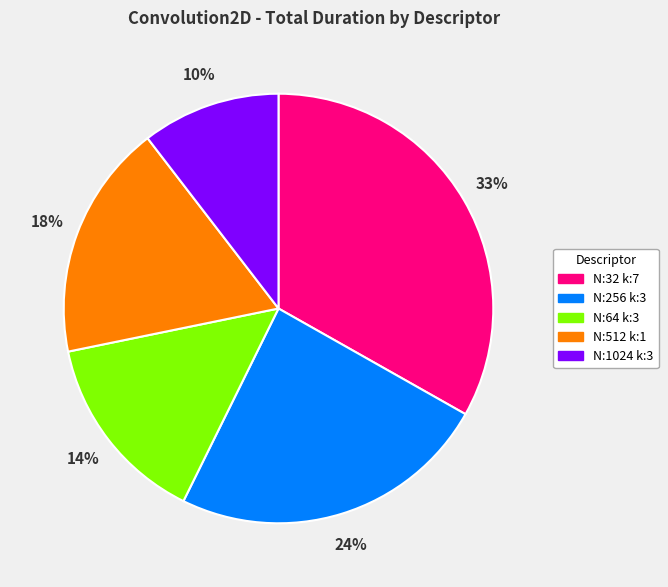

Which slice is the largest?

N:32 k:7